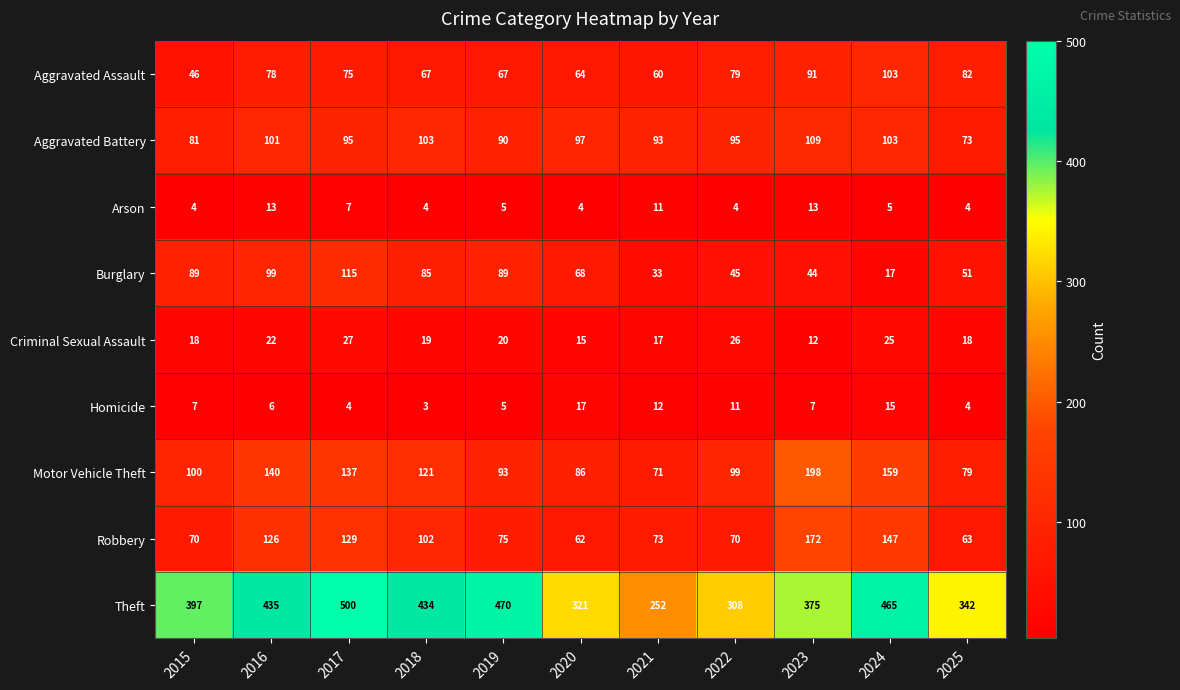

True or false: Aggravated Assault has a value of 144 at 2025.

False